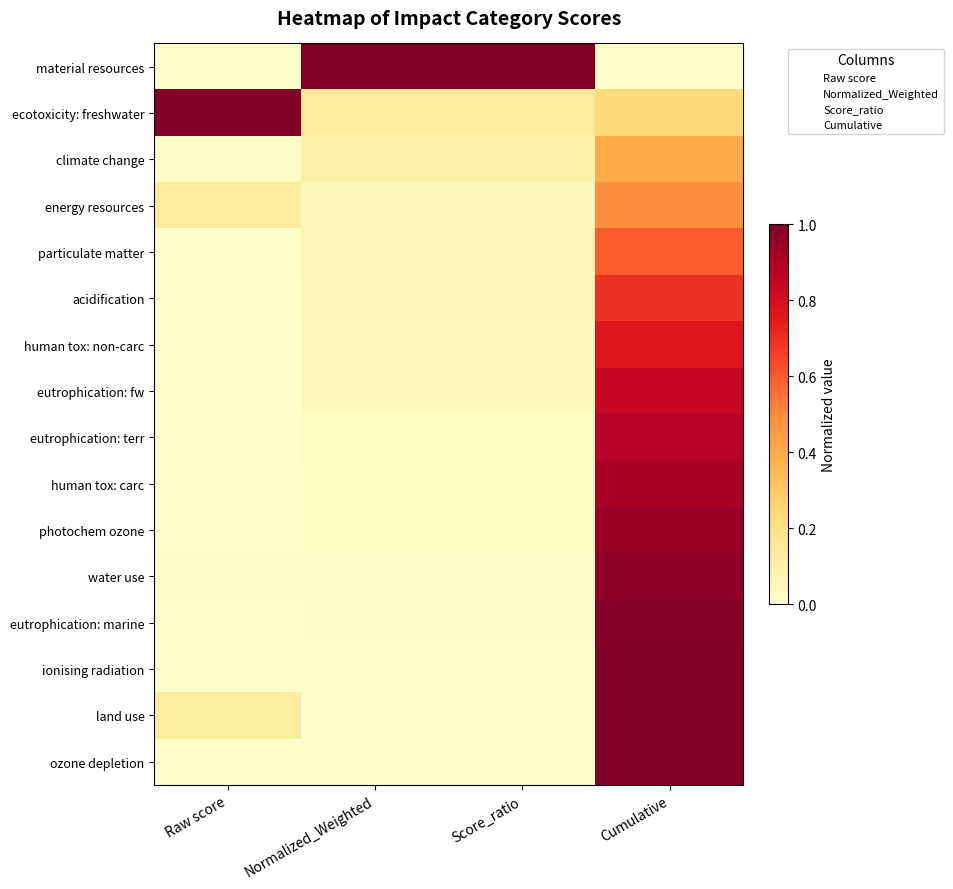

What is the total value across all series at Raw score?

1.3